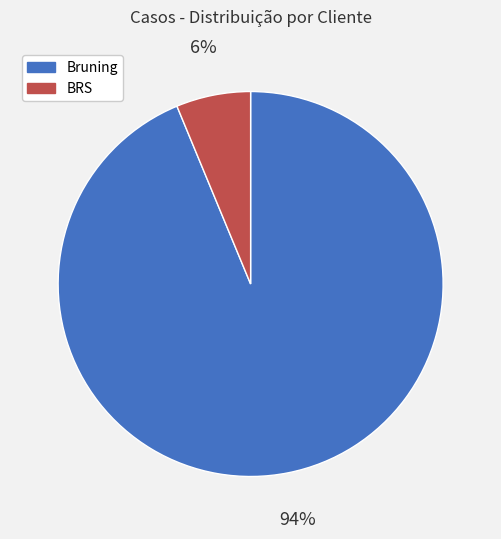

Which category accounts for the majority?

Bruning